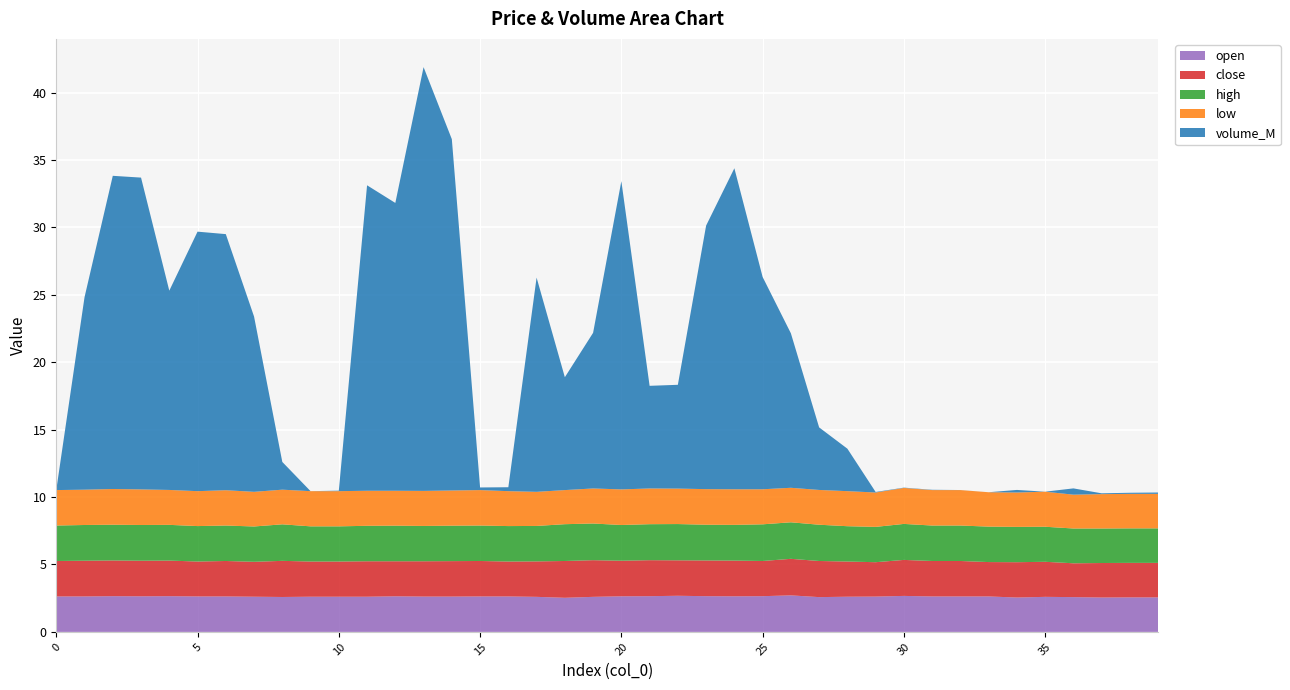

Reading right to left, extract all data points from this chart.

open: 39=2.6	38=2.6	37=2.5	36=2.6	35=2.6	34=2.5	33=2.6	32=2.6	31=2.6	30=2.7	29=2.6	28=2.6	27=2.6	26=2.7	25=2.6	24=2.6	23=2.6	22=2.7	21=2.6	20=2.6	19=2.6	18=2.5	17=2.6	16=2.6	15=2.6	14=2.6	13=2.6	12=2.6	11=2.6	10=2.6	9=2.6	8=2.6	7=2.6	6=2.6	5=2.6	4=2.6	3=2.6	2=2.6	1=2.6	0=2.6
close: 39=2.6	38=2.6	37=2.6	36=2.5	35=2.6	34=2.6	33=2.5	32=2.6	31=2.6	30=2.7	29=2.5	28=2.6	27=2.7	26=2.7	25=2.6	24=2.6	23=2.6	22=2.6	21=2.7	20=2.6	19=2.7	18=2.7	17=2.6	16=2.6	15=2.6	14=2.6	13=2.6	12=2.6	11=2.6	10=2.6	9=2.6	8=2.7	7=2.6	6=2.6	5=2.6	4=2.6	3=2.6	2=2.6	1=2.6	0=2.6
high: 39=2.6	38=2.6	37=2.6	36=2.6	35=2.6	34=2.6	33=2.6	32=2.6	31=2.6	30=2.7	29=2.6	28=2.6	27=2.7	26=2.7	25=2.7	24=2.6	23=2.6	22=2.7	21=2.7	20=2.6	19=2.7	18=2.7	17=2.6	16=2.6	15=2.6	14=2.6	13=2.6	12=2.6	11=2.6	10=2.6	9=2.6	8=2.7	7=2.6	6=2.6	5=2.6	4=2.6	3=2.6	2=2.6	1=2.6	0=2.6
low: 39=2.6	38=2.6	37=2.5	36=2.5	35=2.6	34=2.5	33=2.5	32=2.6	31=2.6	30=2.7	29=2.5	28=2.6	27=2.6	26=2.6	25=2.6	24=2.6	23=2.6	22=2.6	21=2.6	20=2.6	19=2.6	18=2.5	17=2.5	16=2.6	15=2.6	14=2.6	13=2.6	12=2.6	11=2.6	10=2.6	9=2.6	8=2.6	7=2.6	6=2.6	5=2.6	4=2.6	3=2.6	2=2.6	1=2.6	0=2.6
volume_M: 39=0.1	38=0.1	37=0.1	36=0.5	35=0.0	34=0.2	33=0.0	32=0.0	31=0.0	30=0.0	29=0.0	28=3.1	27=4.6	26=11.5	25=15.7	24=23.8	23=19.5	22=7.7	21=7.6	20=22.9	19=11.5	18=8.4	17=15.9	16=0.3	15=0.2	14=26.1	13=31.4	12=21.3	11=22.7	10=0.0	9=0.0	8=2.1	7=13.0	6=19.0	5=19.2	4=14.8	3=23.1	2=23.2	1=14.3	0=0.0